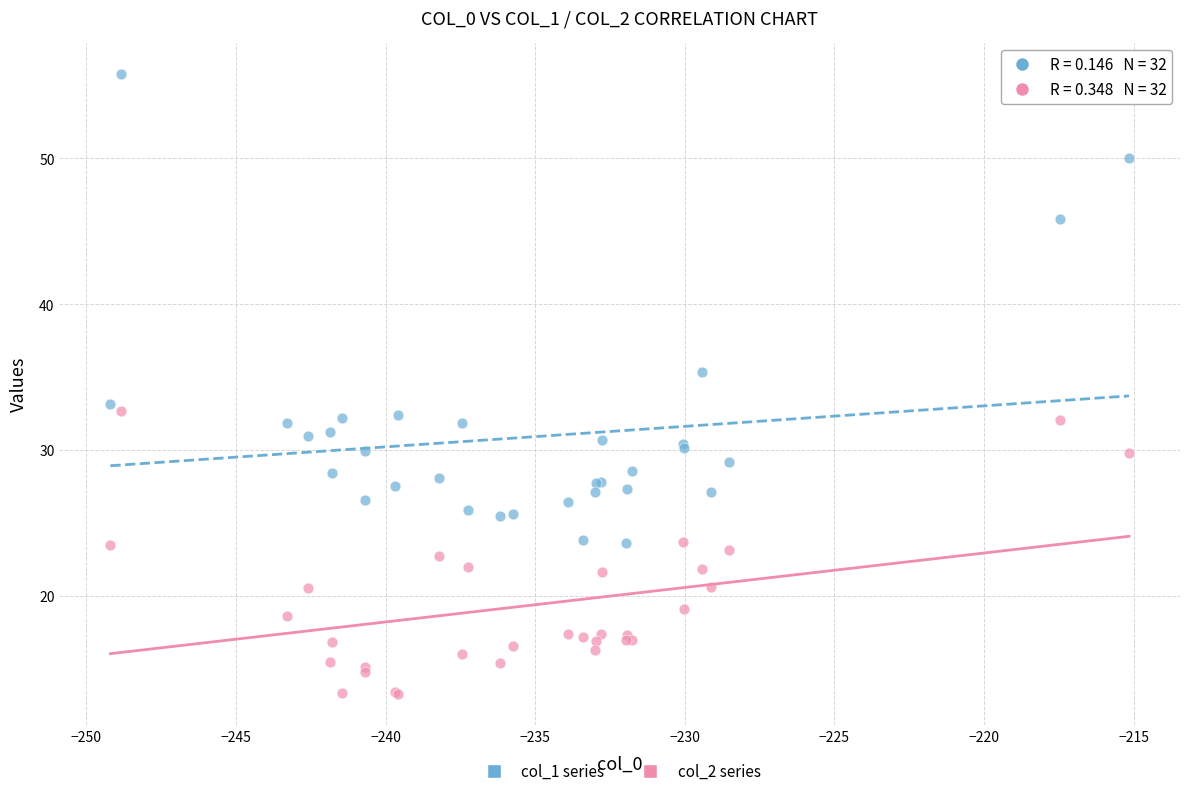

What are all the series names shown in the legend?

col_1 series, col_2 series